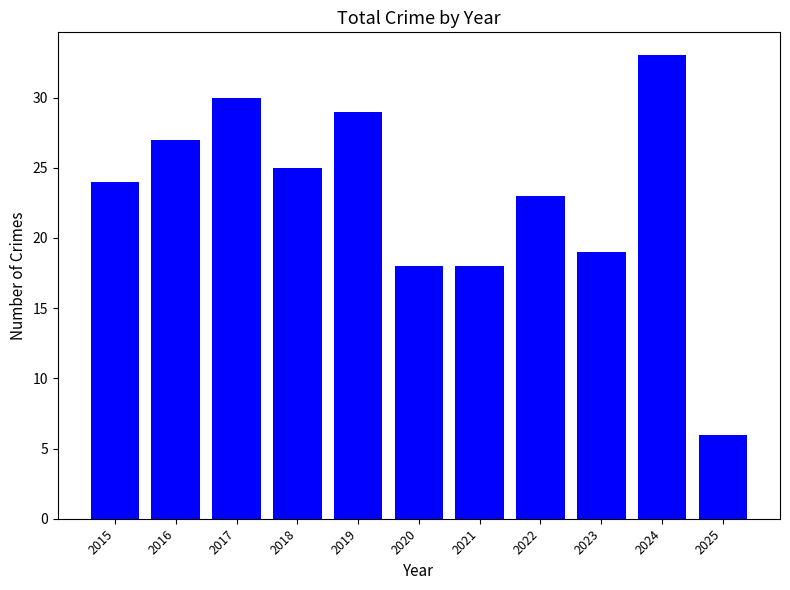

True or false: the data shows 10 at 2025.

False